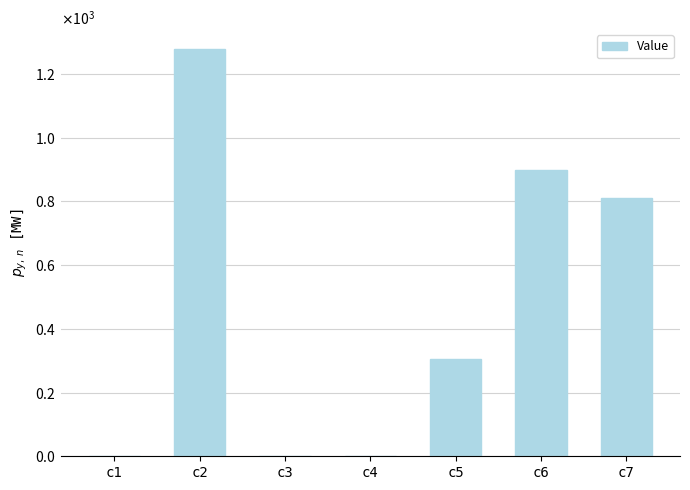

The value at c6 is 1320.0. True or false?

False